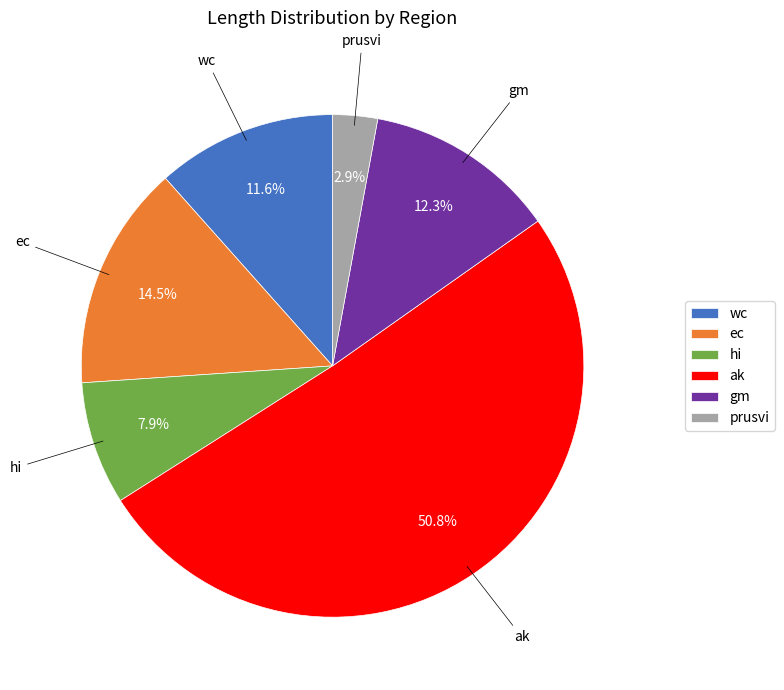

Which has a higher value, ak or wc?

ak